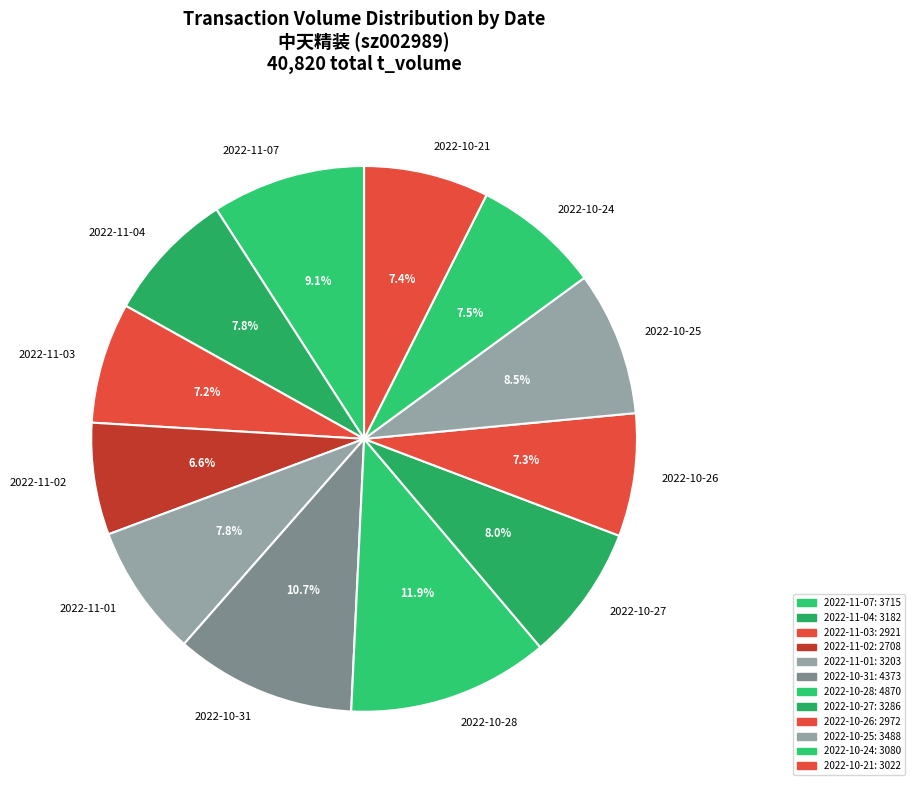

To the nearest percent, what is the difference between the largest and smallest slice percentages?

5%